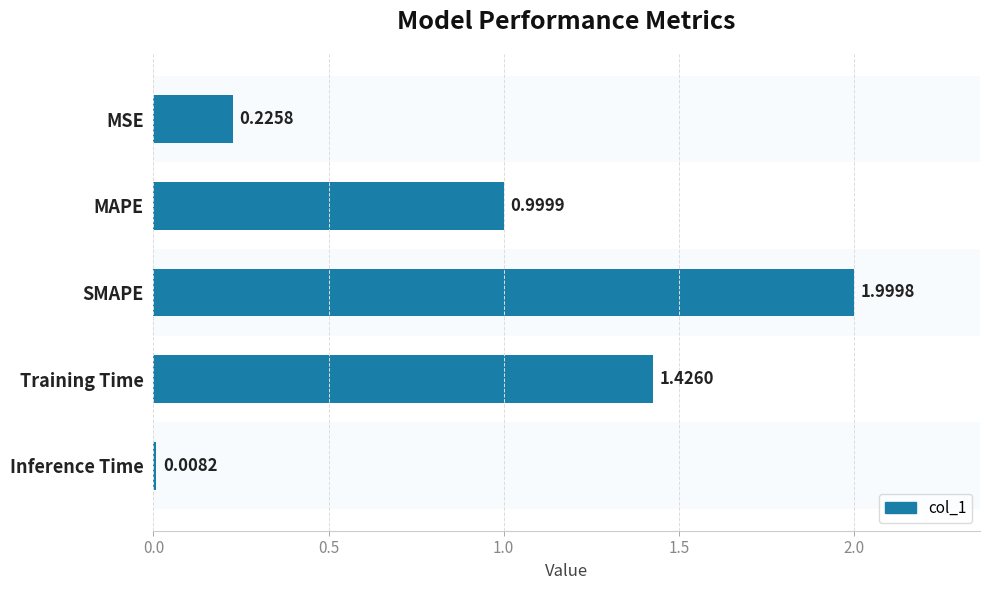

What is the change in value from MAPE to Training Time?

+0.4